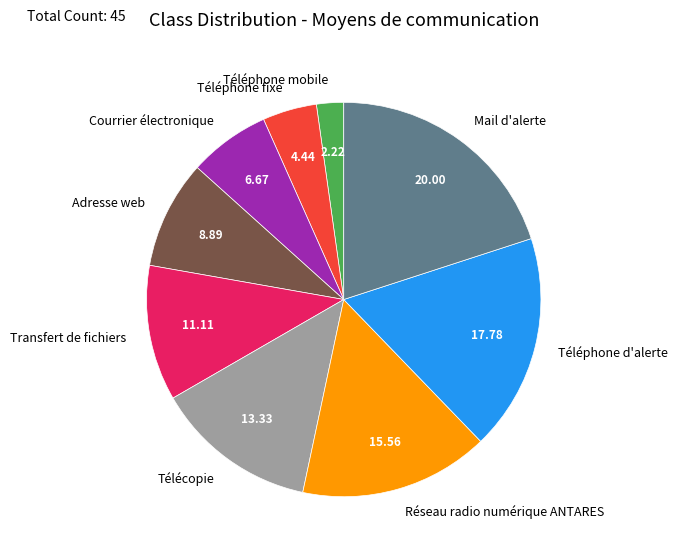

Is Courrier électronique the majority of the pie?

No